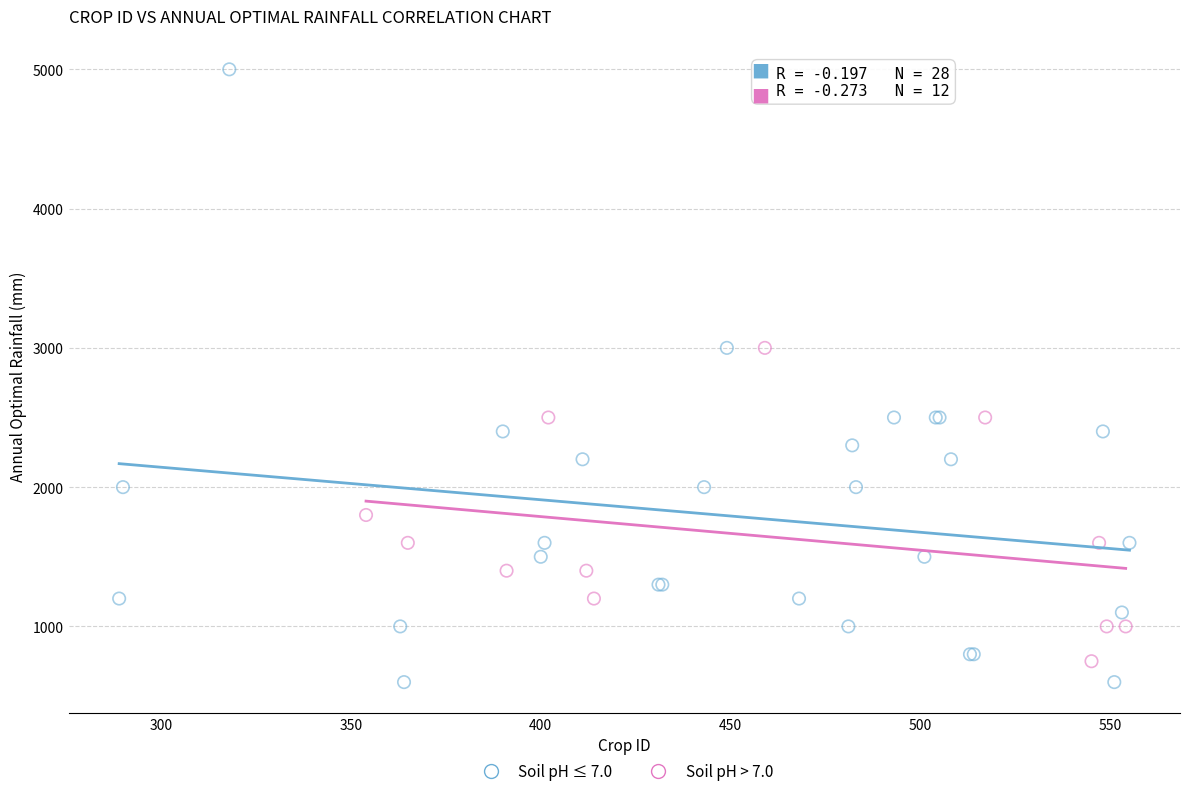

Which series has the widest spread of Y values?

Soil pH ≤ 7.0